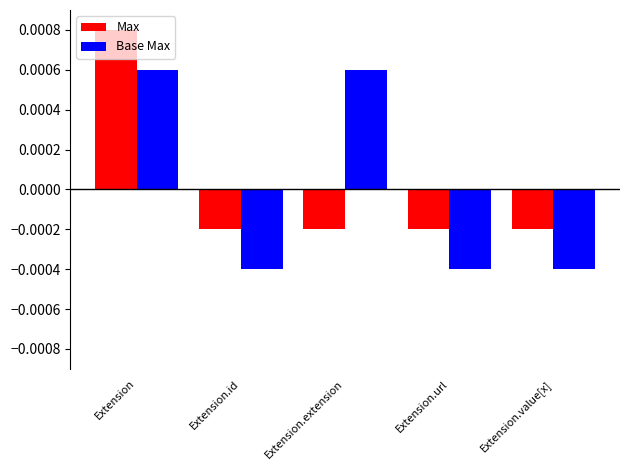

Are the bars grouped side by side (vs. stacked)?

Yes